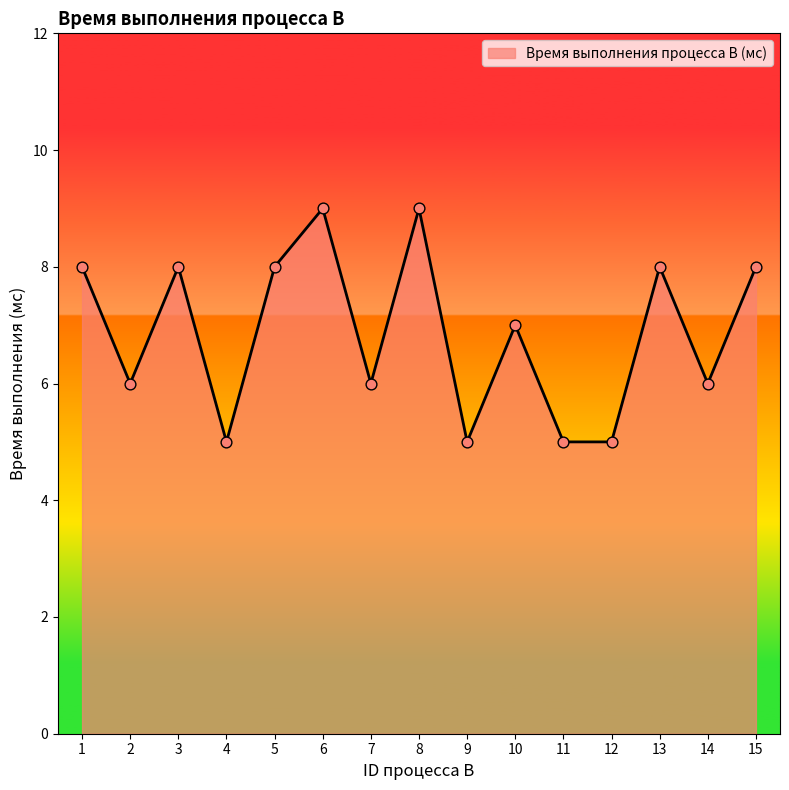

Which has a higher value, 8 or 13?

8